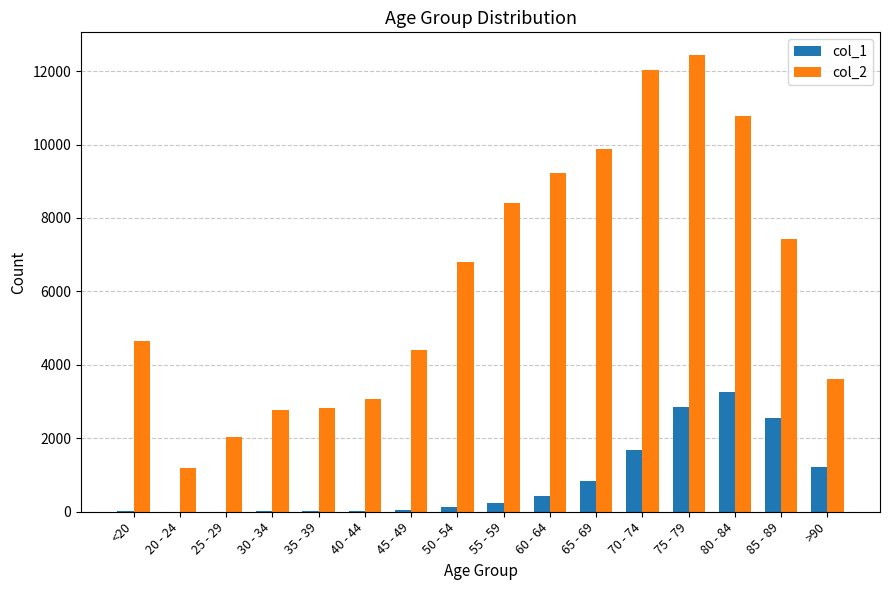

What are all the series names shown in the legend?

col_1, col_2